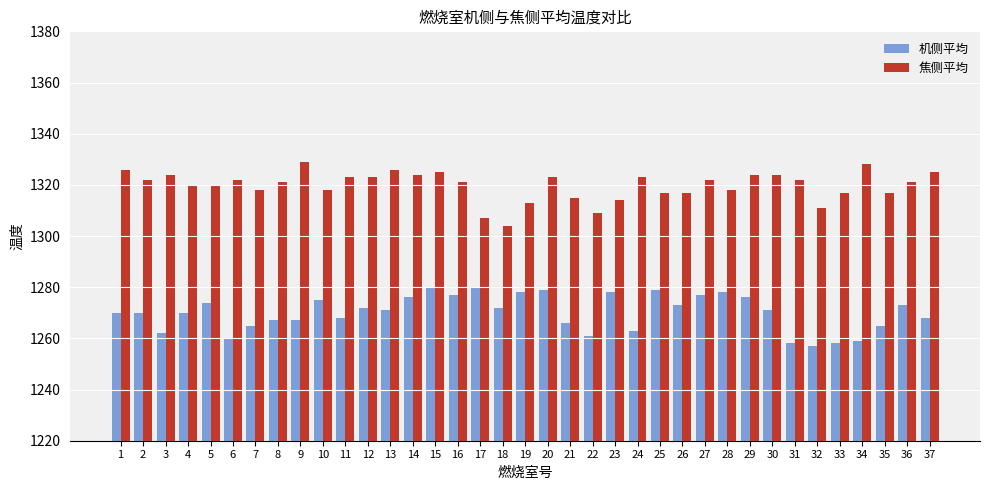

Rank the series by their maximum value, from highest to lowest.

焦侧平均, 机侧平均